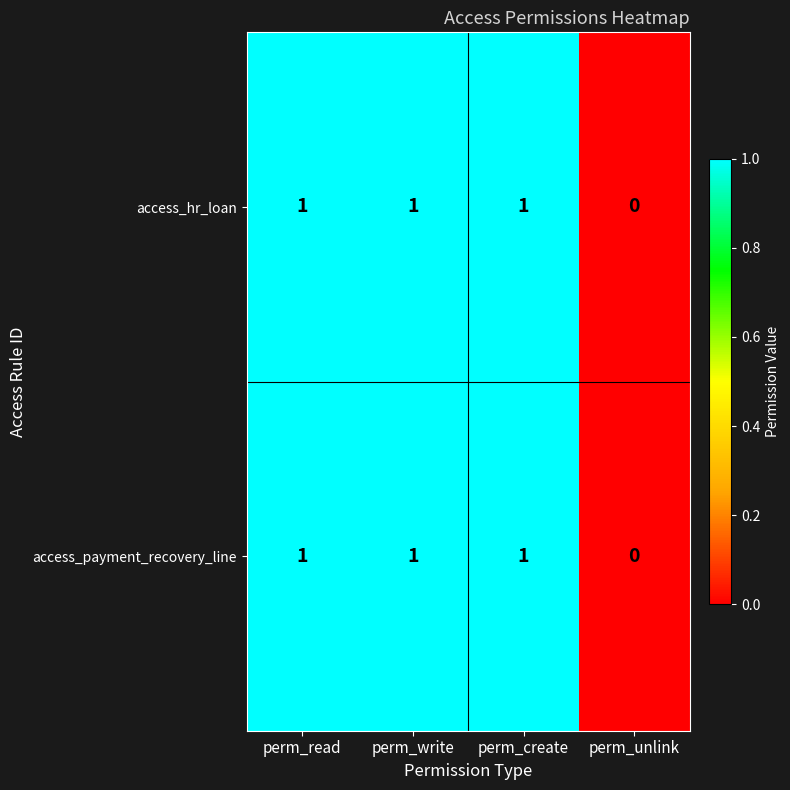

The value of access_payment_recovery_line at perm_read is 1. True or false?

True